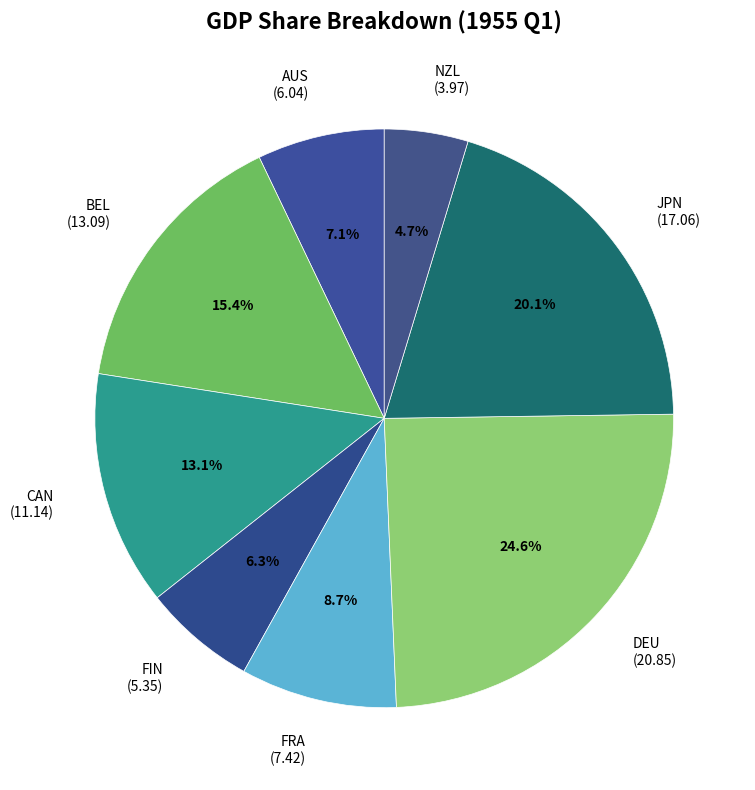

Rank the categories by value from highest to lowest.

DEU, JPN, BEL, CAN, FRA, AUS, FIN, NZL